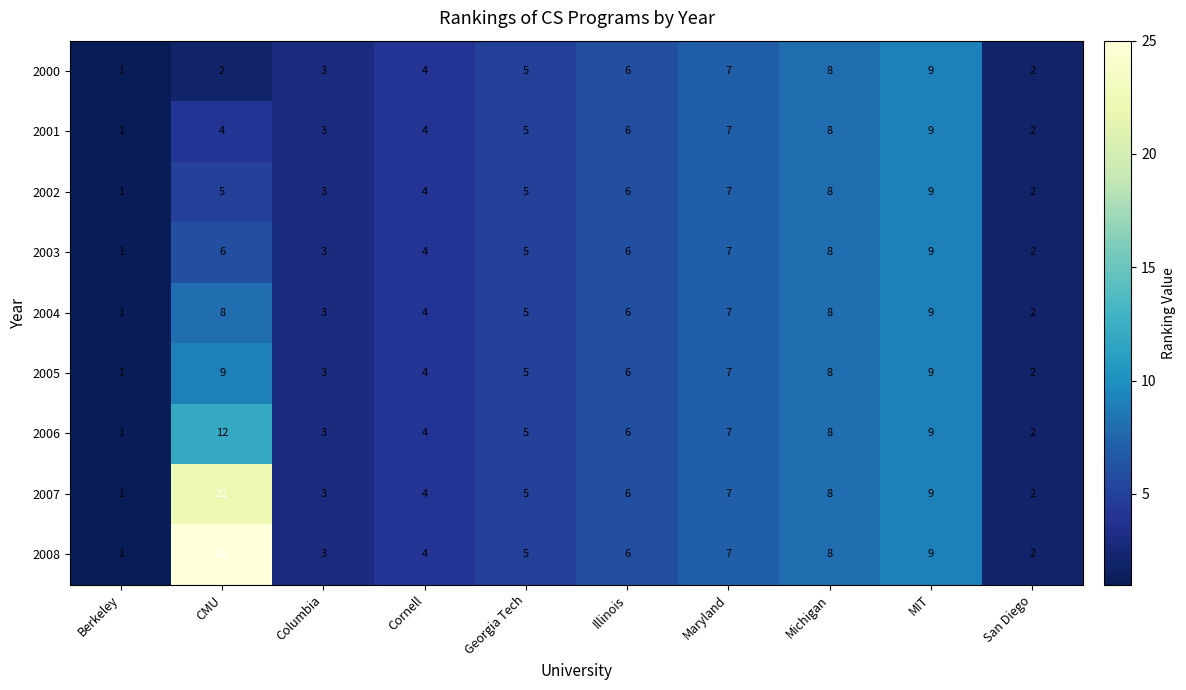

Between CMU and Columbia, which series saw the biggest shift?

2008